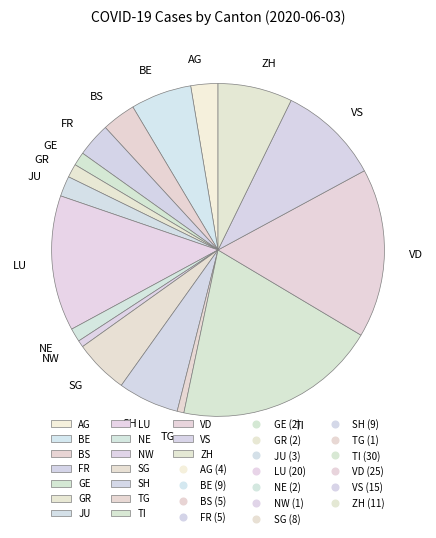

Is JU the majority of the pie?

No